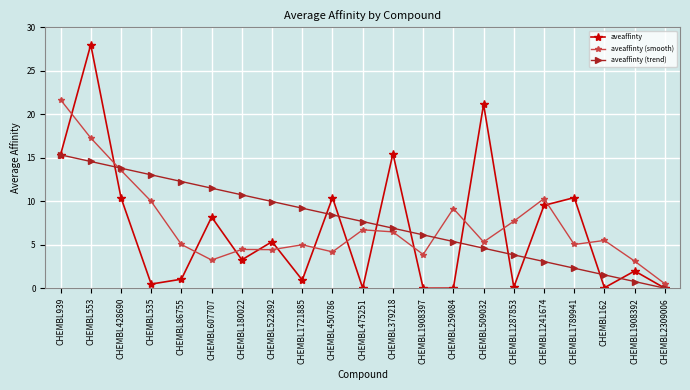

Is it true that aveaffinty equals 15.5 at CHEMBL379218?

True